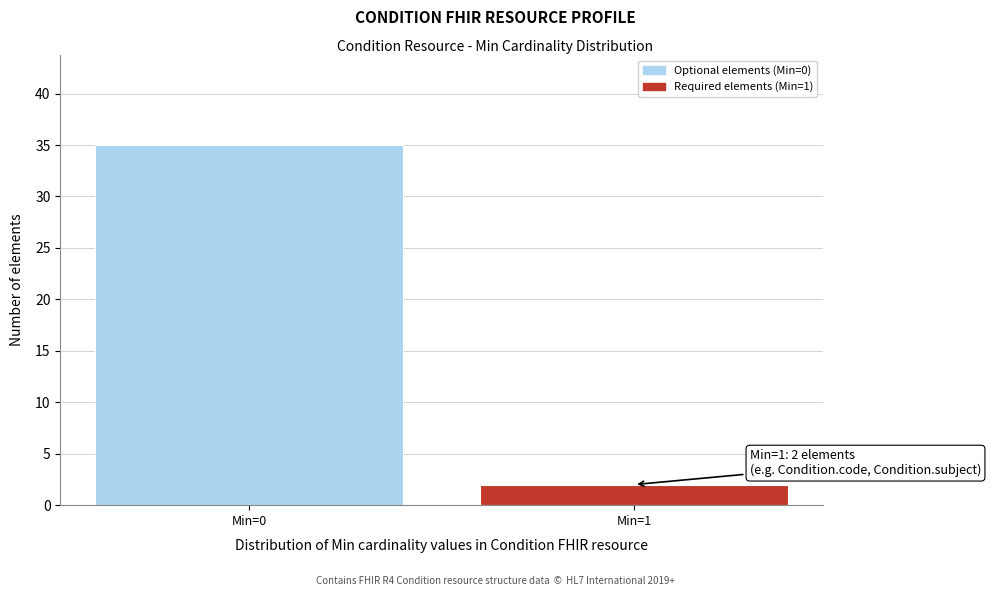

Reading right to left, what are all the values shown in this chart?

2	35